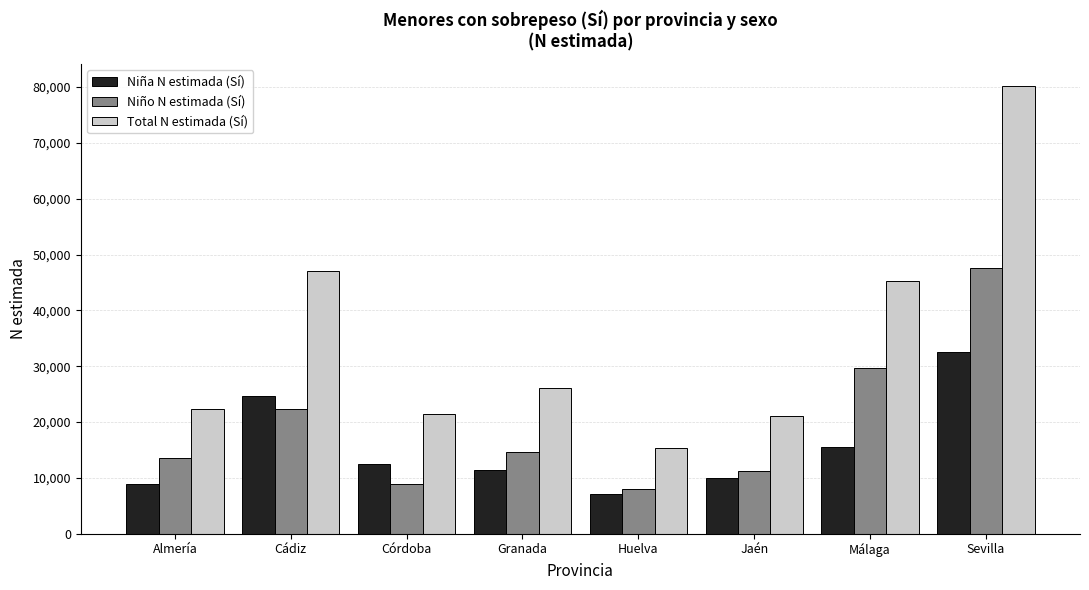

The value of Niño N estimada (Sí) at Huelva is 14110. True or false?

False